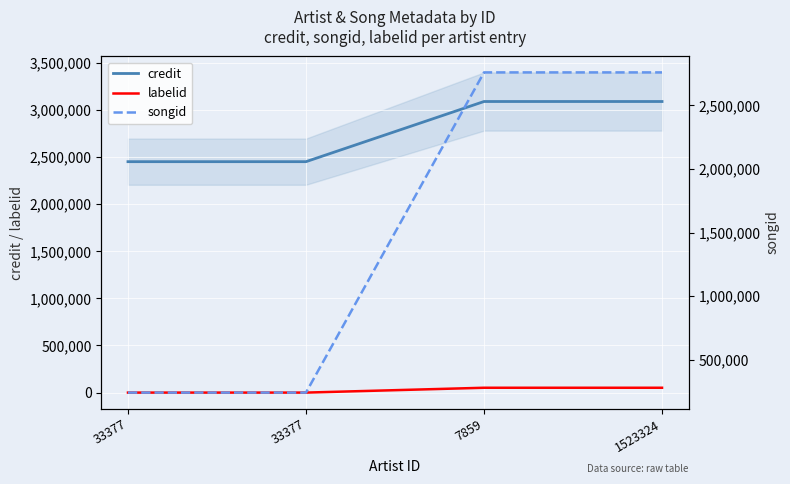

Which label corresponds to the smallest value in the chart?

33377